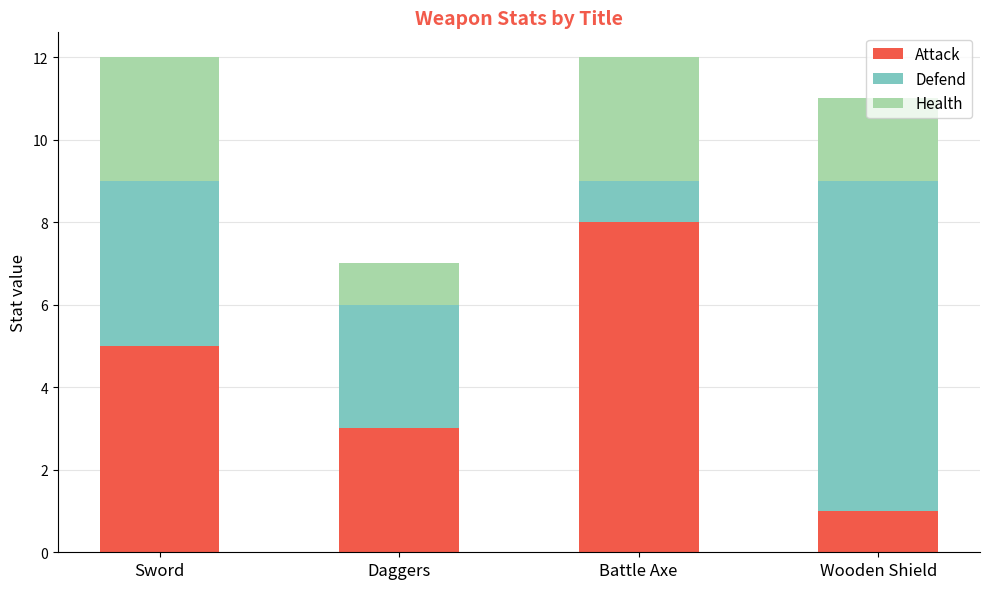

True or false: Attack has a value of 1 at Sword.

False